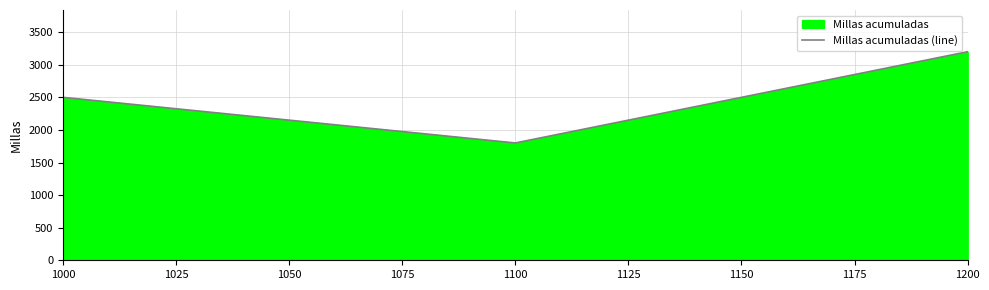

Count the values in the range 1800 to 3200.

3